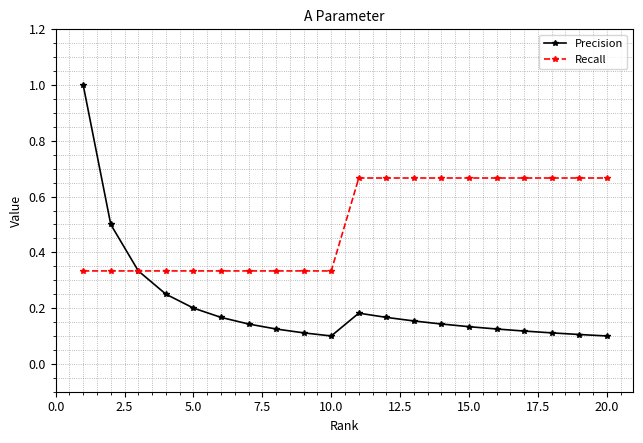

List the series in order of their peak value, highest first.

Precision, Recall